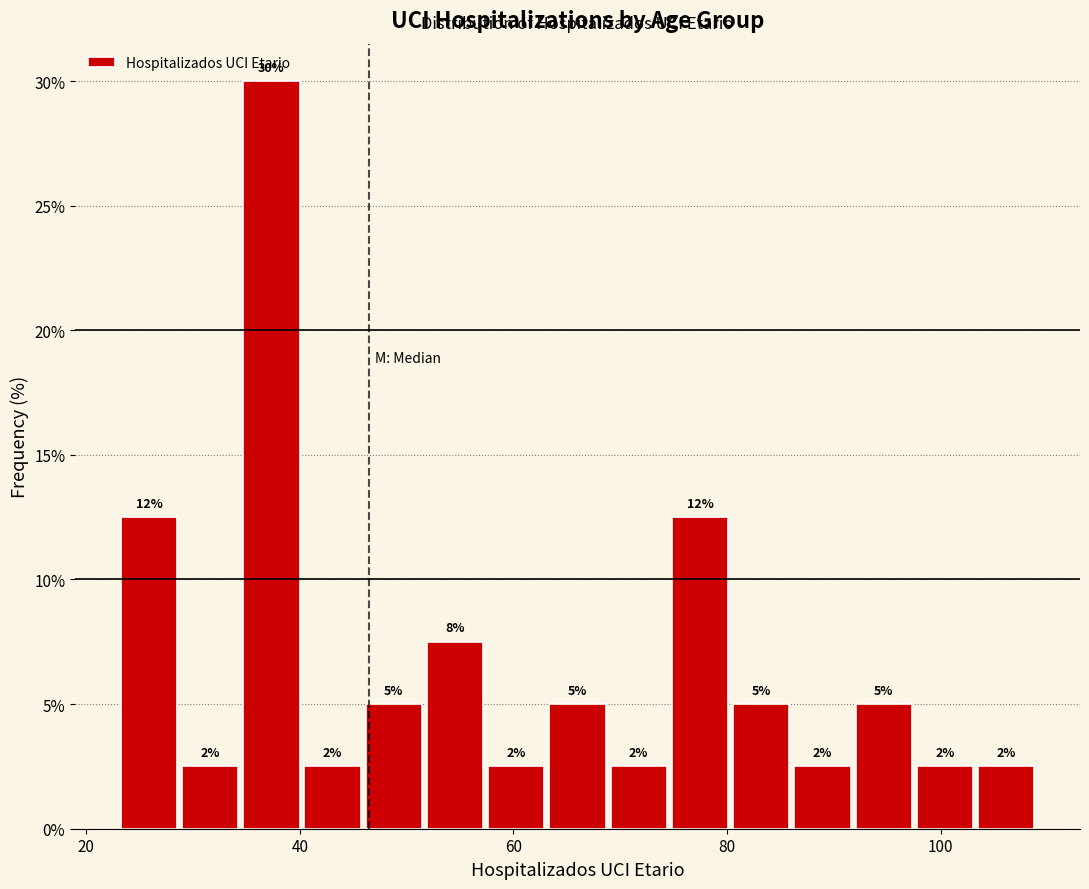

Around what value on the x-axis is the tallest bar? Give the approximate position of its centre, as read against the axis.

38